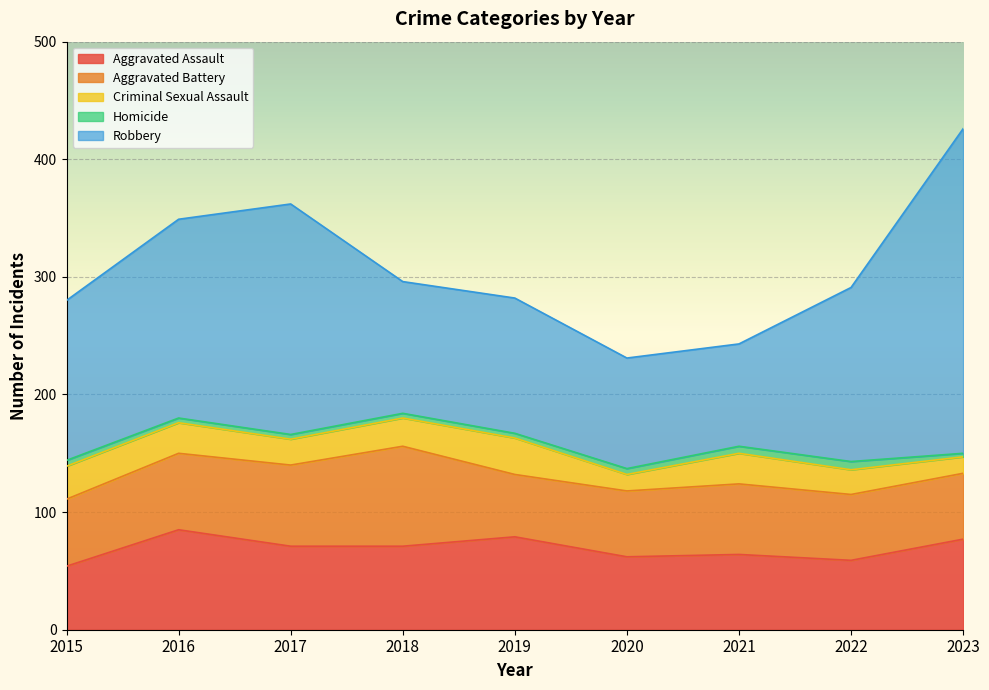

Between 2020 and 2015, which is larger?

2020